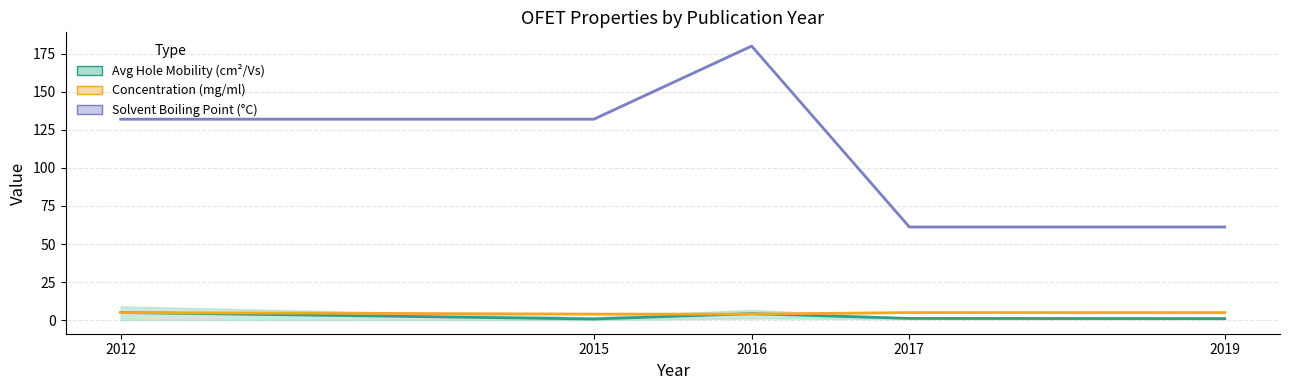

Which label corresponds to the smallest value in the chart?

2015